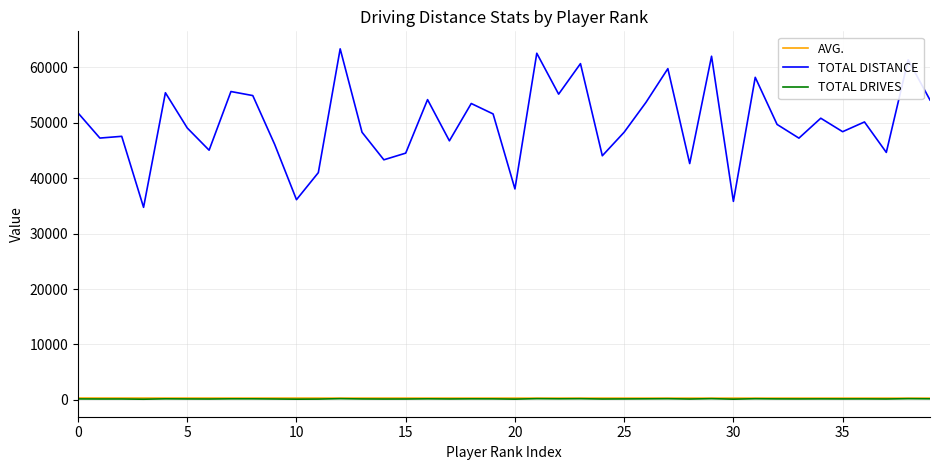

Which series has the largest range (max minus min)?

TOTAL DISTANCE